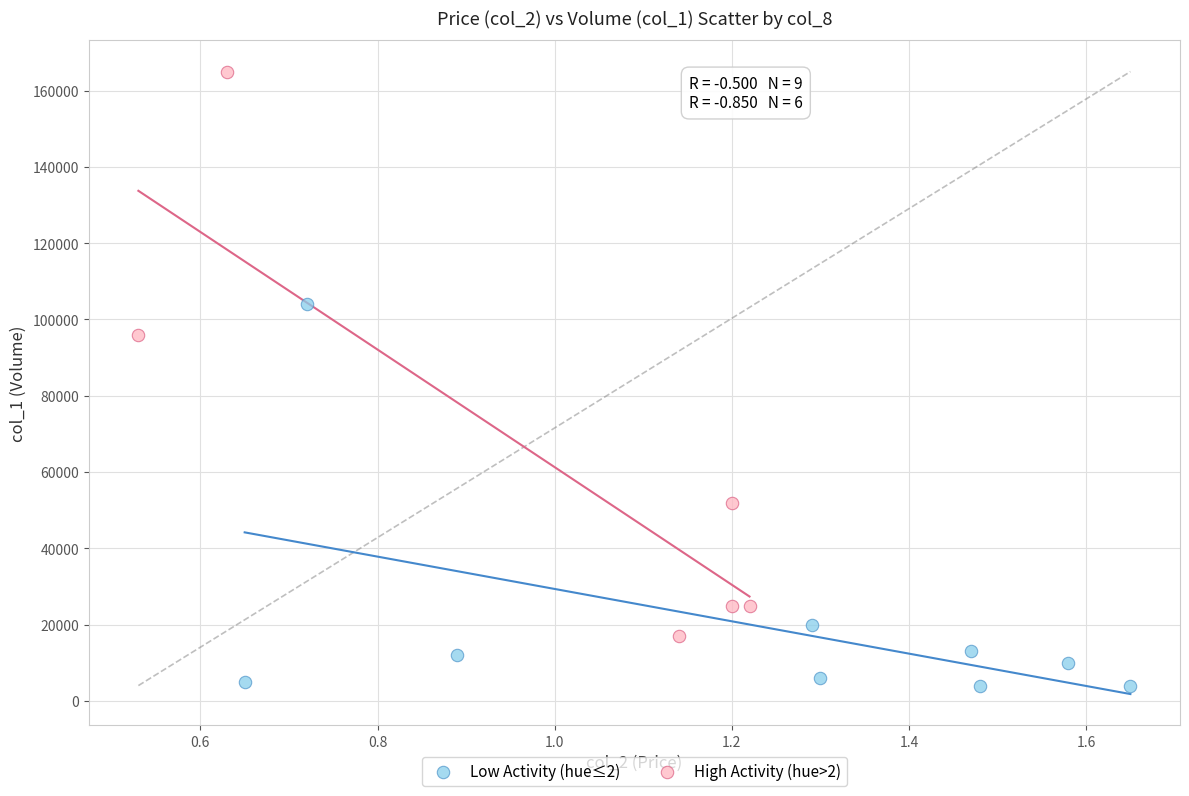

Which series reaches the minimum Y coordinate?

Low Activity (hue≤2)